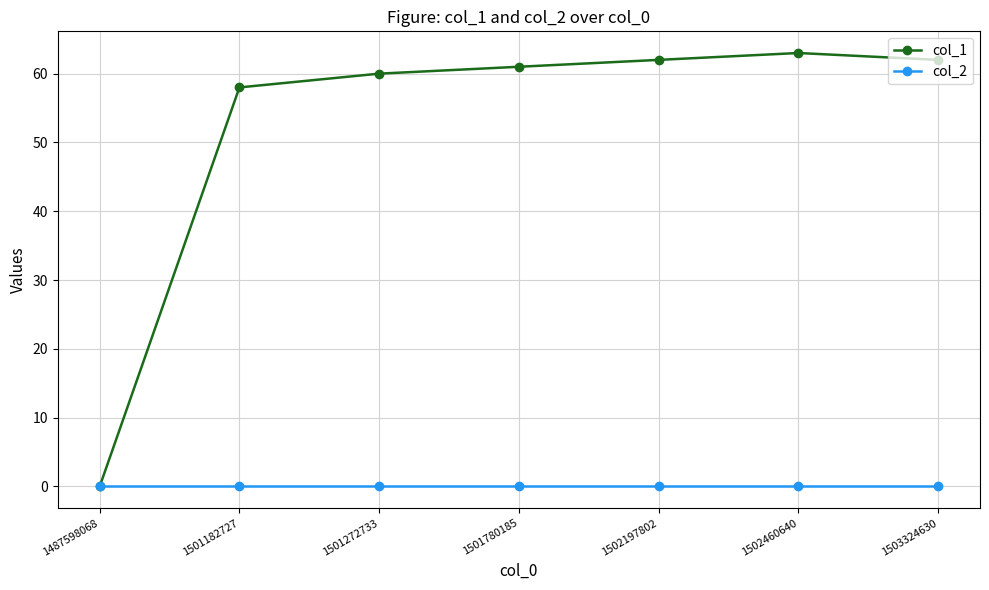

The col_2 series shows 0 at 1501272733. True or false?

True